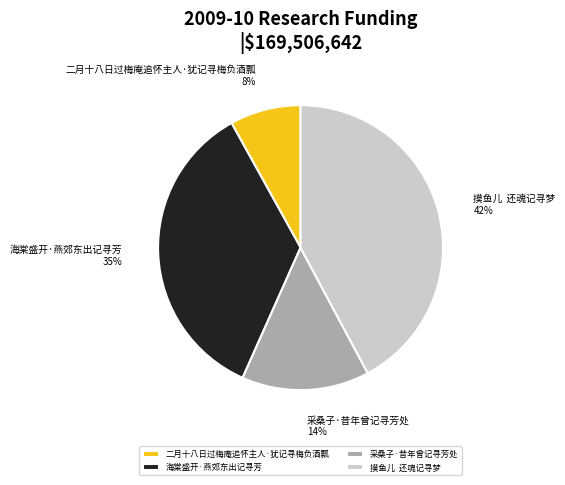

Which slice is the smallest?

二月十八日过梅庵追怀主人·犹记寻梅负酒瓢